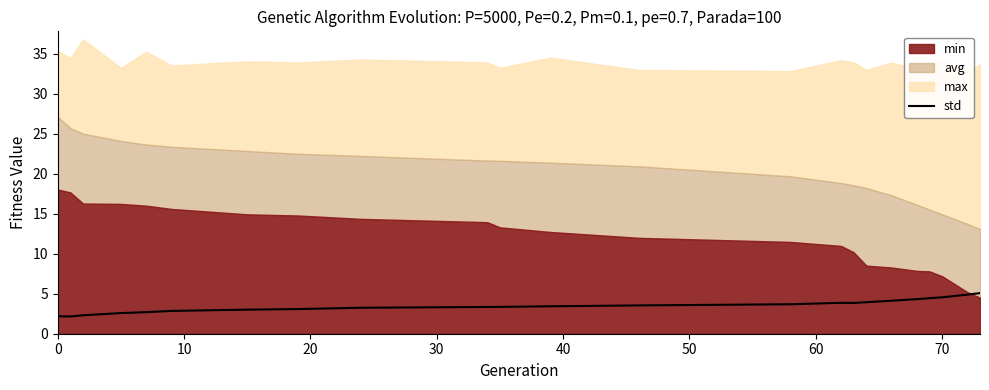

What is the lowest value of the std series?

2.2